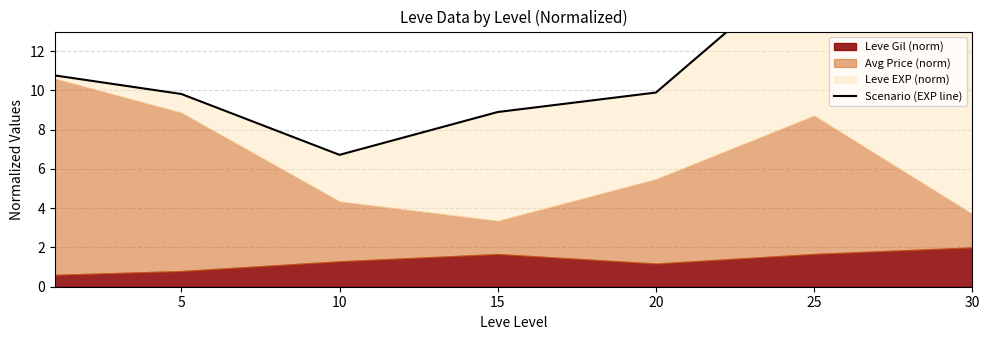

What is the average value?

11.2